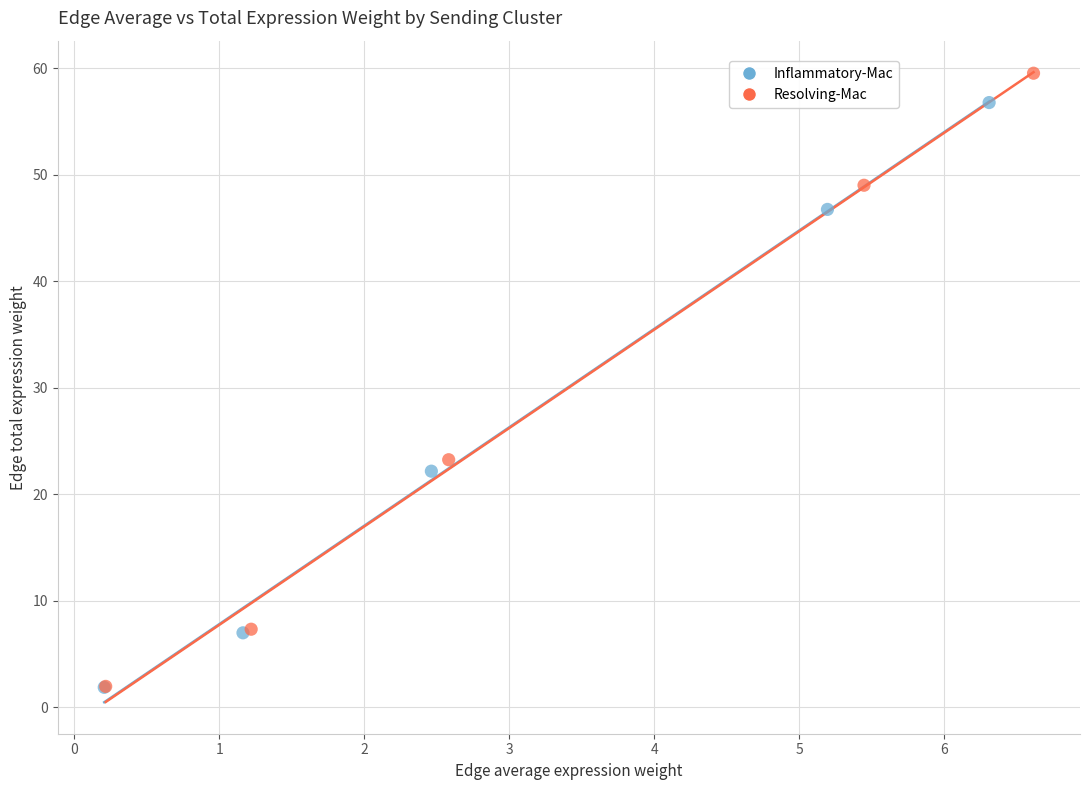

Which series reaches the maximum Y coordinate?

Resolving-Mac